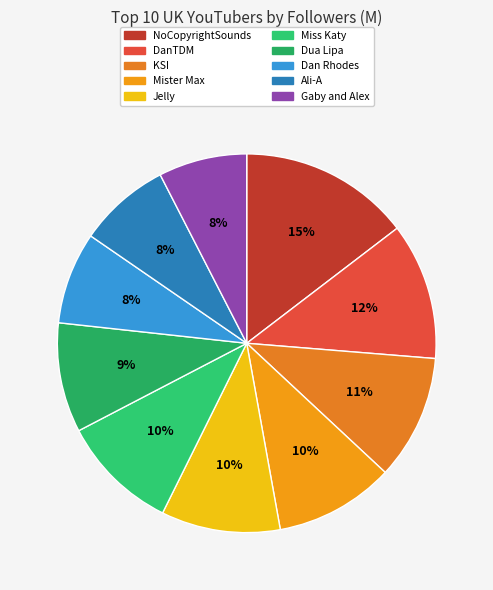

Is it true that Dan Rhodes is 1% of the pie?

False